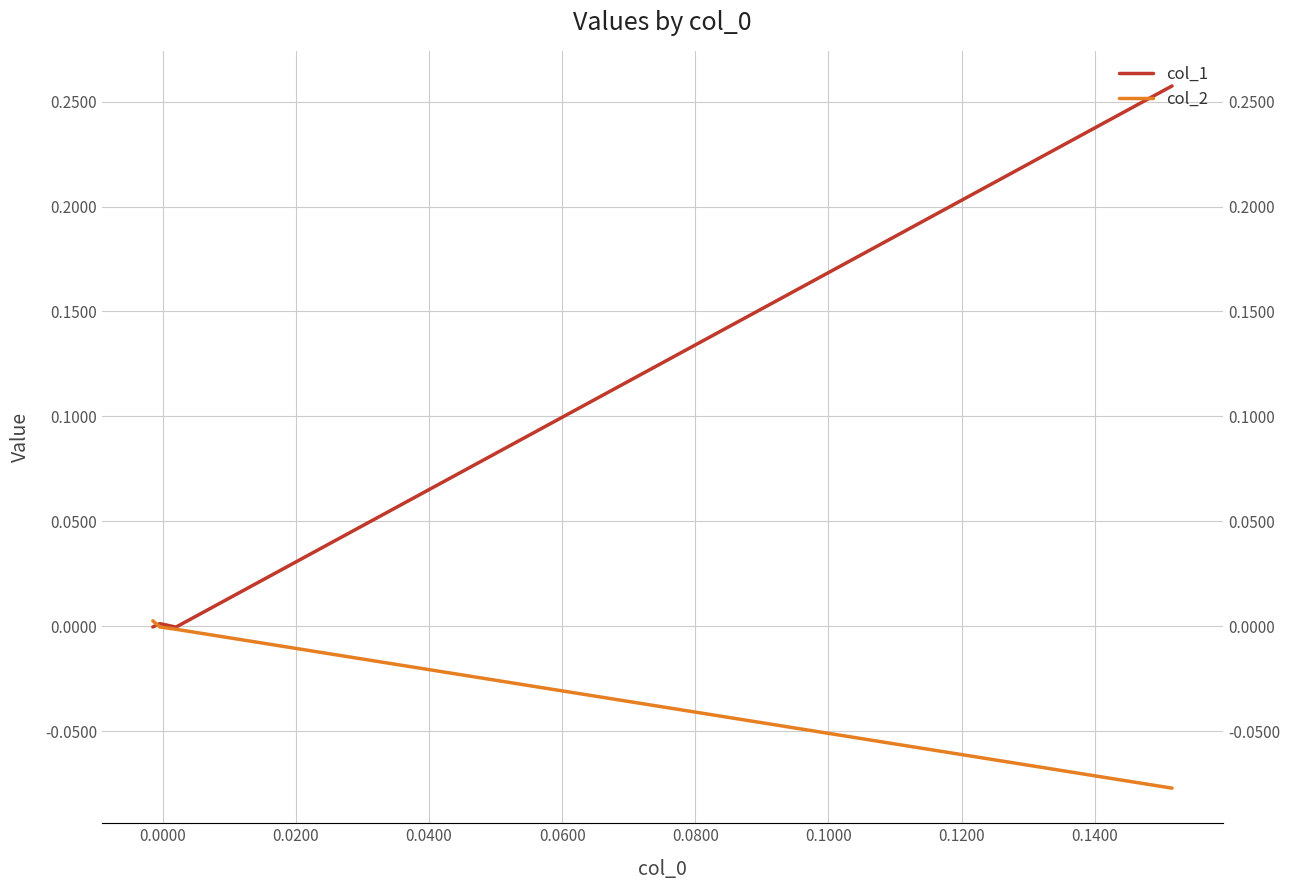

How many times do col_1 and col_2 cross each other?

1